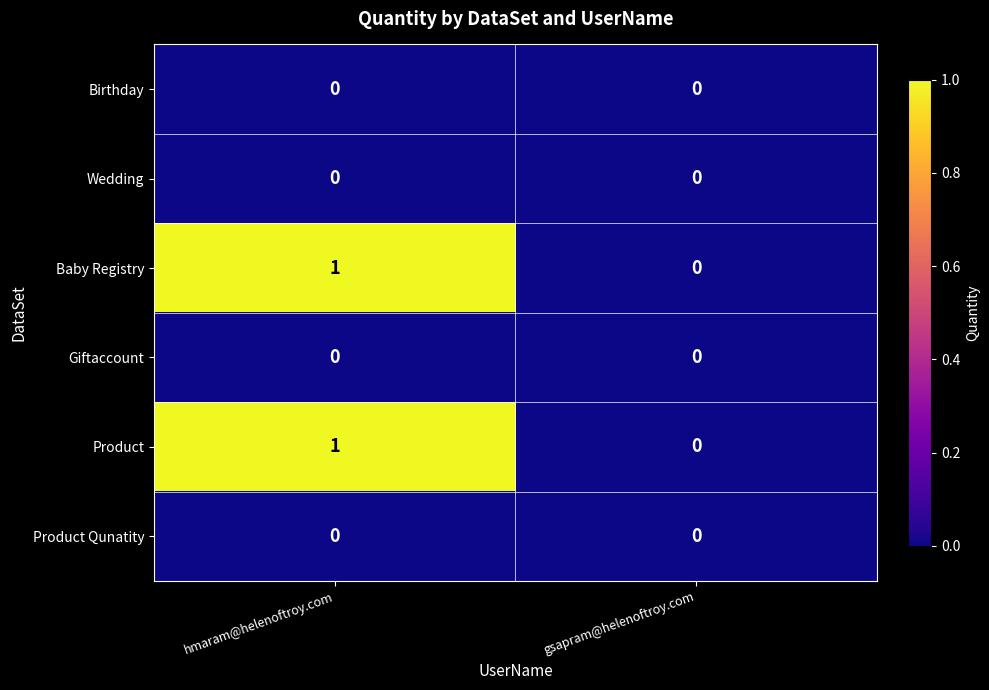

Which category has the highest value across all series?

hmaram@helenoftroy.com